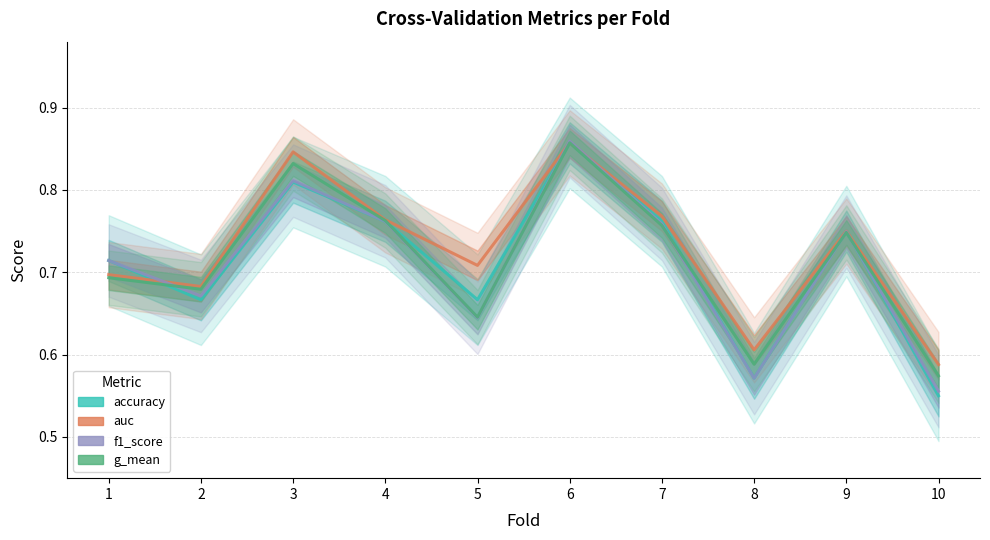

What is the average value of the f1_score series?

0.7